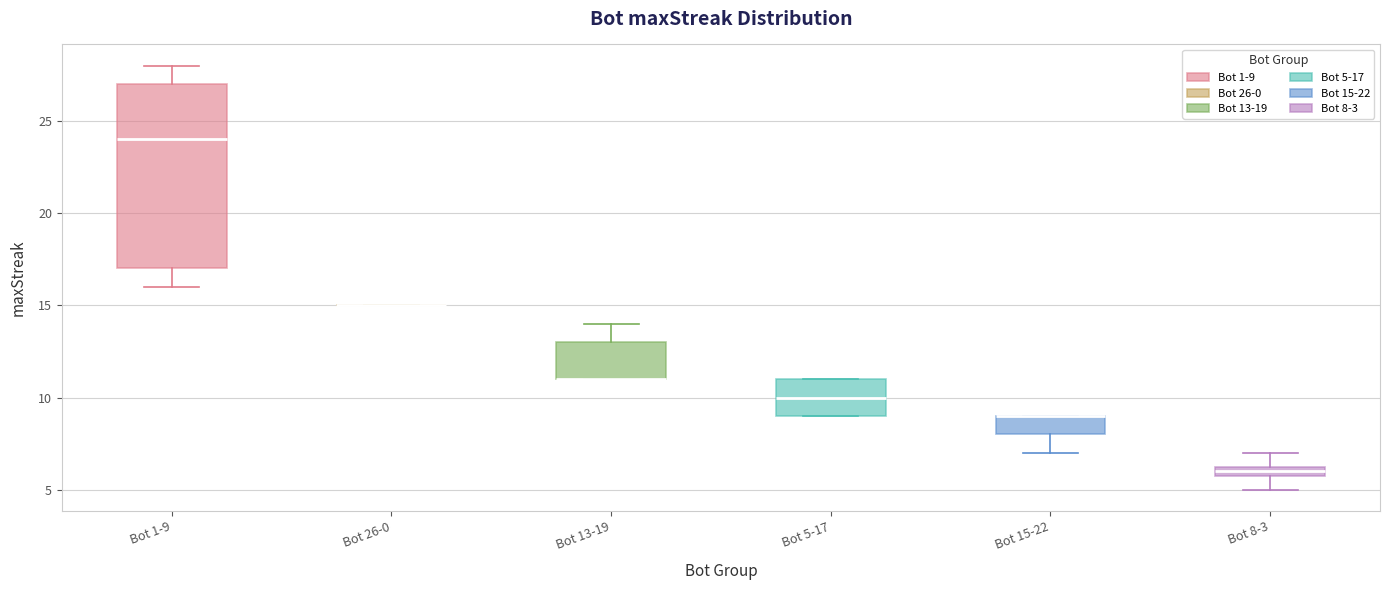

Where is the upper edge of the box for Bot 15-22 on the y-axis? The values are not printed on the chart, so give them approximately, as read against the axis.

9.0